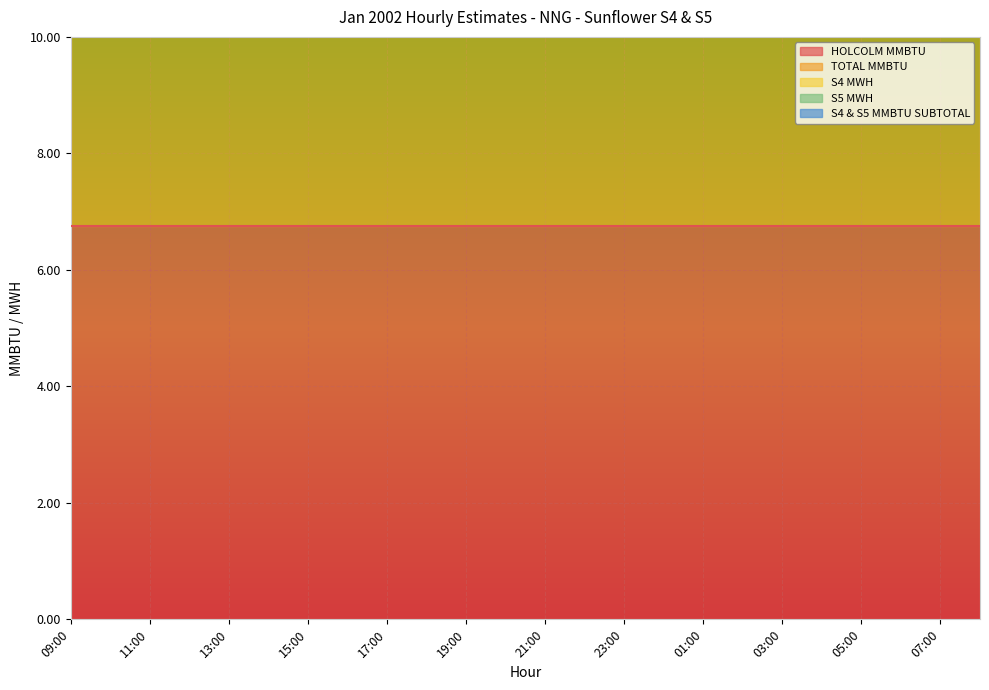

What is the label of the 23rd point from the right?

10:00